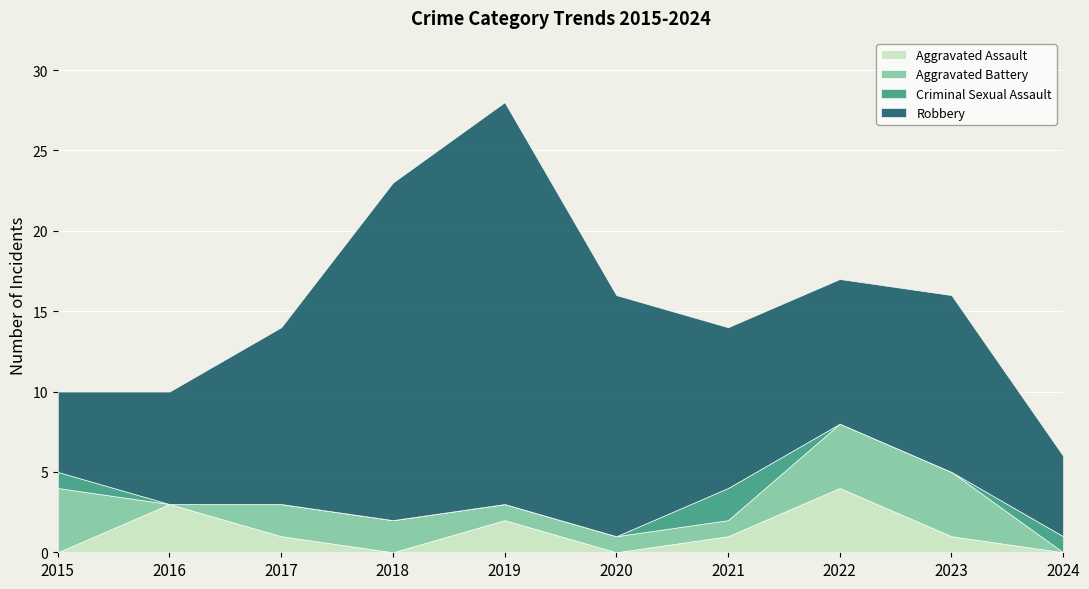

What is the sum of all Aggravated Assault values?

12